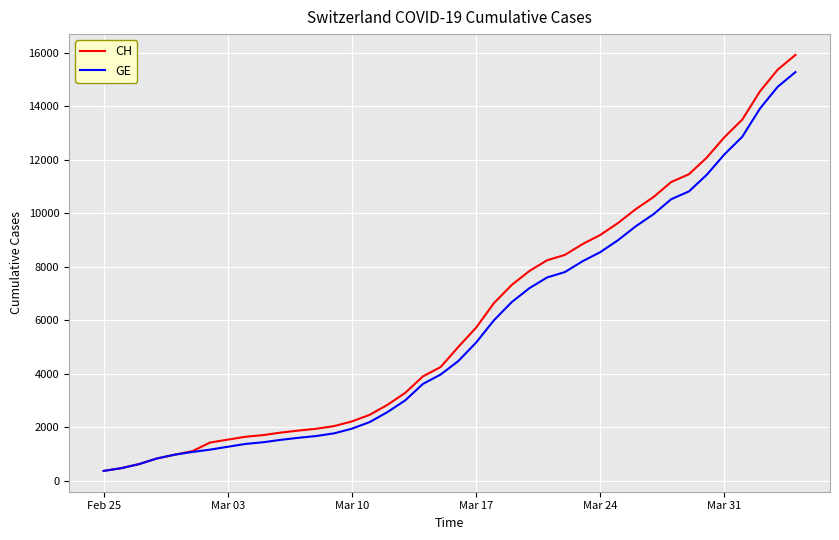

Which series has the widest spread of values?

CH